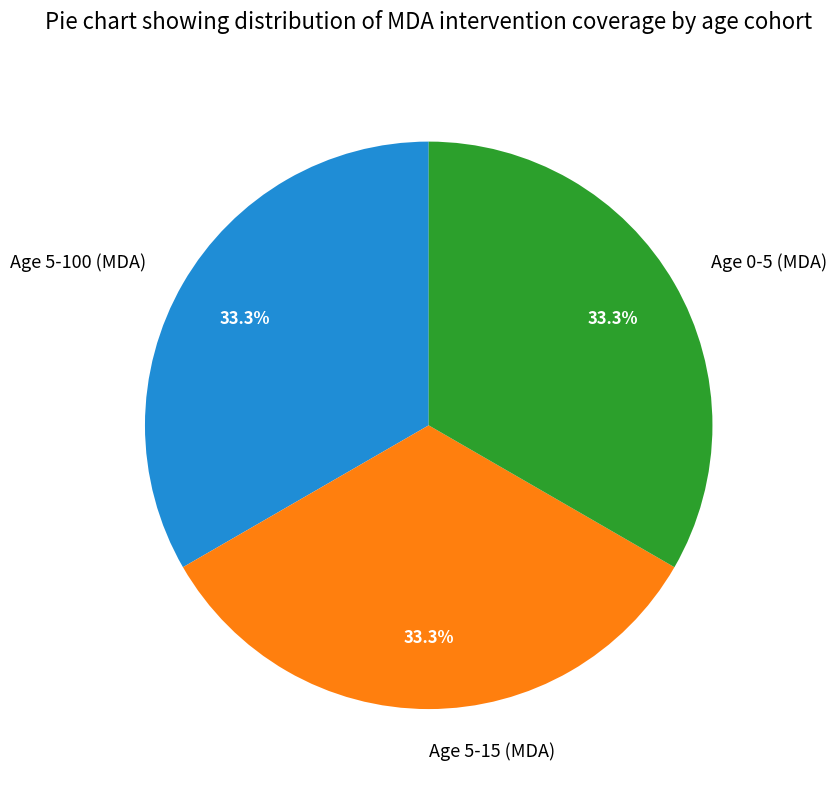

Is the sum of Age 0-5 (MDA) and Age 5-15 (MDA) greater than half?

Yes